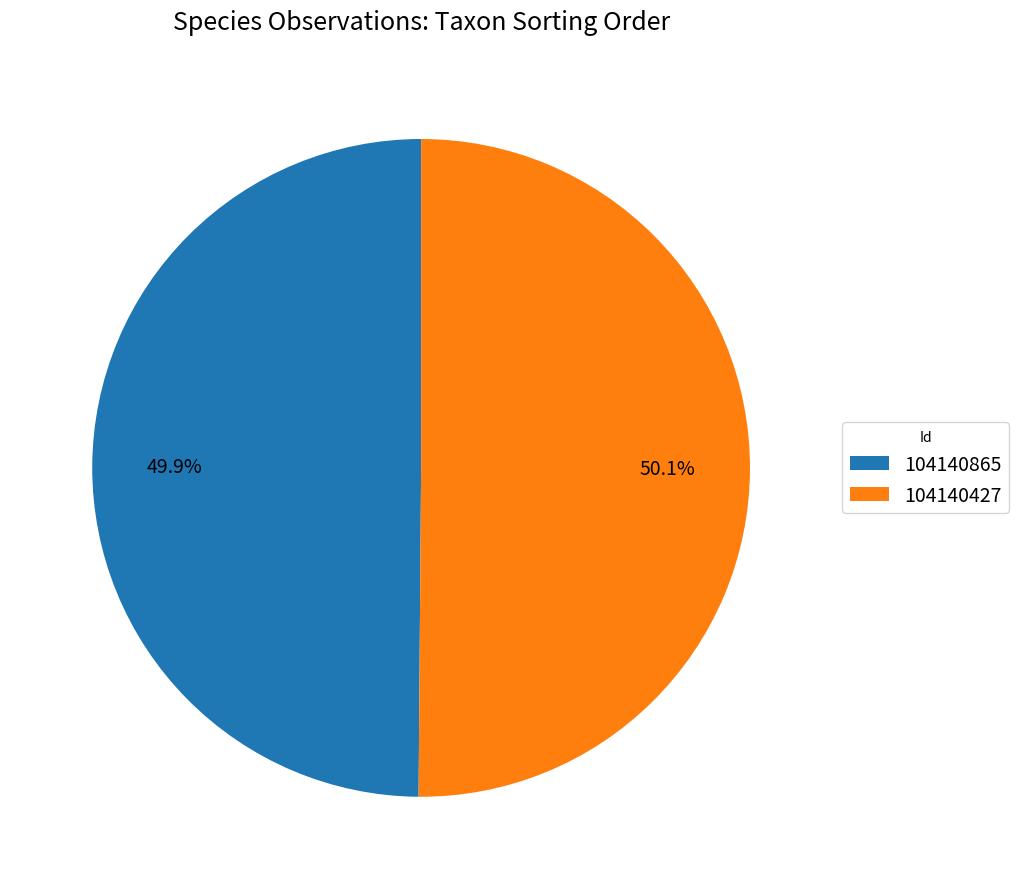

To the nearest percent, what portion does 104140427 represent?

50%